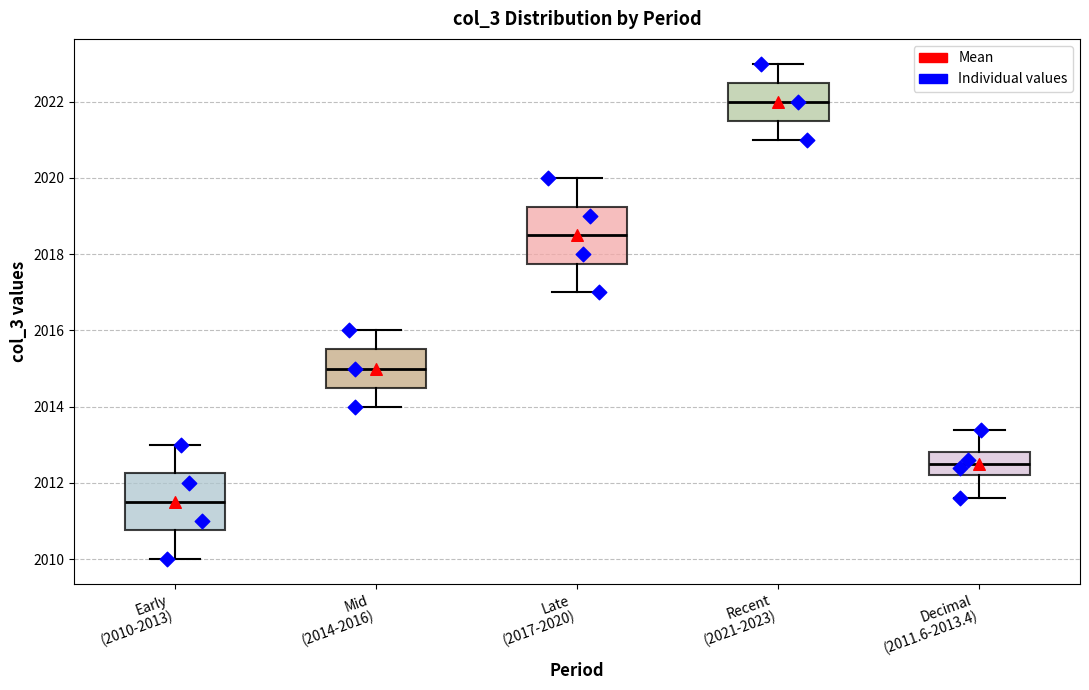

Where is the upper edge of the box for Decimal (2011.6-2013.4) on the y-axis? The values are not printed on the chart, so give them approximately, as read against the axis.

2012.8